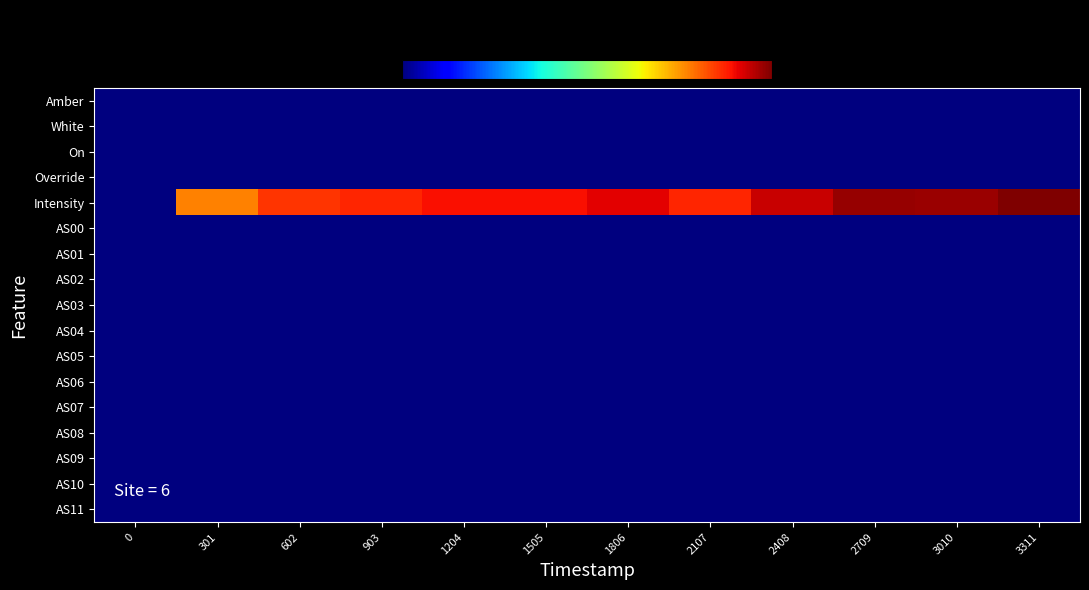

Reading left to right, transcribe all the data shown in this chart.

Amber: 0=0.0	301=0.0	602=0.0	903=0.0	1204=0.0	1505=0.0	1806=0.0	2107=0.0	2408=0.0	2709=0.0	3010=0.0	3311=0.0
White: 0=0.0	301=0.0	602=0.0	903=0.0	1204=0.0	1505=0.0	1806=0.0	2107=0.0	2408=0.0	2709=0.0	3010=0.0	3311=0.0
On: 0=0.0	301=0.0	602=0.0	903=0.0	1204=0.0	1505=0.0	1806=0.0	2107=0.0	2408=0.0	2709=0.0	3010=0.0	3311=0.0
Override: 0=0.0	301=0.0	602=0.0	903=0.0	1204=0.0	1505=0.0	1806=0.0	2107=0.0	2408=0.0	2709=0.0	3010=0.0	3311=0.0
Intensity: 0=0.0	301=0.1	602=0.2	903=0.2	1204=0.3	1505=0.3	1806=0.4	2107=0.2	2408=0.5	2709=0.8	3010=0.8	3311=1.0
AS00: 0=0.0	301=0.0	602=0.0	903=0.0	1204=0.0	1505=0.0	1806=0.0	2107=0.0	2408=0.0	2709=0.0	3010=0.0	3311=0.0
AS01: 0=0.0	301=0.0	602=0.0	903=0.0	1204=0.0	1505=0.0	1806=0.0	2107=0.0	2408=0.0	2709=0.0	3010=0.0	3311=0.0
AS02: 0=0.0	301=0.0	602=0.0	903=0.0	1204=0.0	1505=0.0	1806=0.0	2107=0.0	2408=0.0	2709=0.0	3010=0.0	3311=0.0
AS03: 0=0.0	301=0.0	602=0.0	903=0.0	1204=0.0	1505=0.0	1806=0.0	2107=0.0	2408=0.0	2709=0.0	3010=0.0	3311=0.0
AS04: 0=0.0	301=0.0	602=0.0	903=0.0	1204=0.0	1505=0.0	1806=0.0	2107=0.0	2408=0.0	2709=0.0	3010=0.0	3311=0.0
AS05: 0=0.0	301=0.0	602=0.0	903=0.0	1204=0.0	1505=0.0	1806=0.0	2107=0.0	2408=0.0	2709=0.0	3010=0.0	3311=0.0
AS06: 0=0.0	301=0.0	602=0.0	903=0.0	1204=0.0	1505=0.0	1806=0.0	2107=0.0	2408=0.0	2709=0.0	3010=0.0	3311=0.0
AS07: 0=0.0	301=0.0	602=0.0	903=0.0	1204=0.0	1505=0.0	1806=0.0	2107=0.0	2408=0.0	2709=0.0	3010=0.0	3311=0.0
AS08: 0=0.0	301=0.0	602=0.0	903=0.0	1204=0.0	1505=0.0	1806=0.0	2107=0.0	2408=0.0	2709=0.0	3010=0.0	3311=0.0
AS09: 0=0.0	301=0.0	602=0.0	903=0.0	1204=0.0	1505=0.0	1806=0.0	2107=0.0	2408=0.0	2709=0.0	3010=0.0	3311=0.0
AS10: 0=0.0	301=0.0	602=0.0	903=0.0	1204=0.0	1505=0.0	1806=0.0	2107=0.0	2408=0.0	2709=0.0	3010=0.0	3311=0.0
AS11: 0=0.0	301=0.0	602=0.0	903=0.0	1204=0.0	1505=0.0	1806=0.0	2107=0.0	2408=0.0	2709=0.0	3010=0.0	3311=0.0